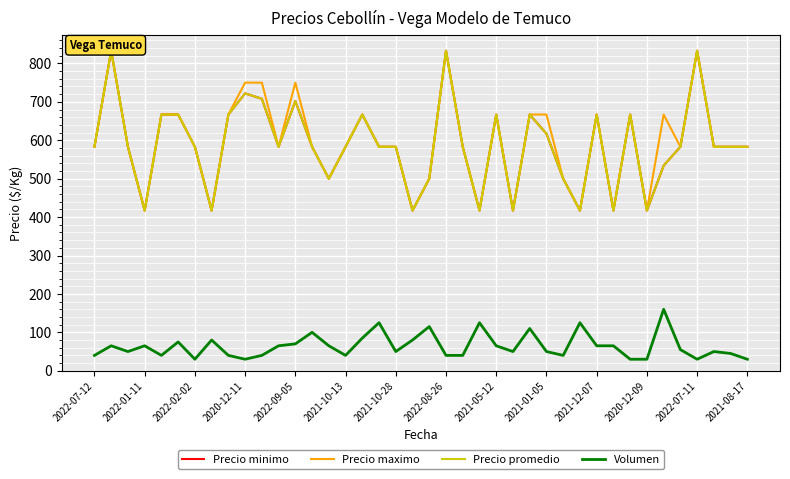

True or false: Precio promedio has more than 0 interior local peaks.

True